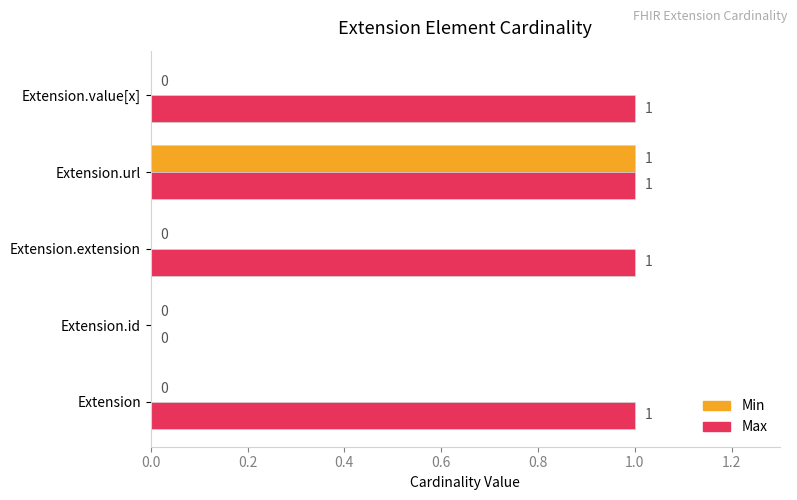

Which series has the largest total across all categories?

Max